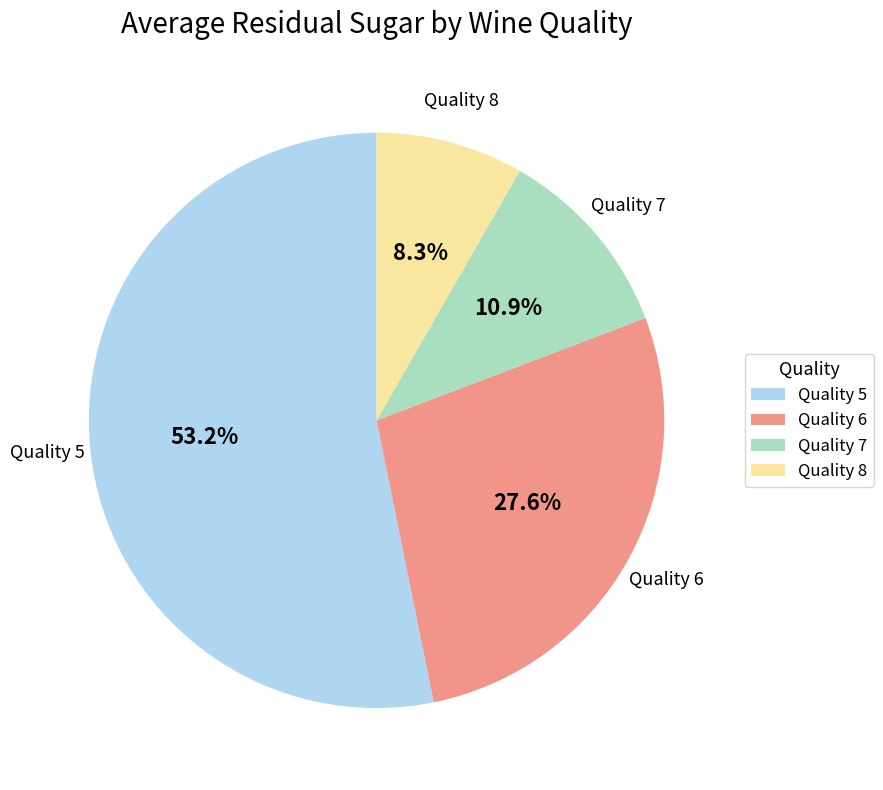

Combined, do Quality 8 and Quality 7 account for over 50%?

No